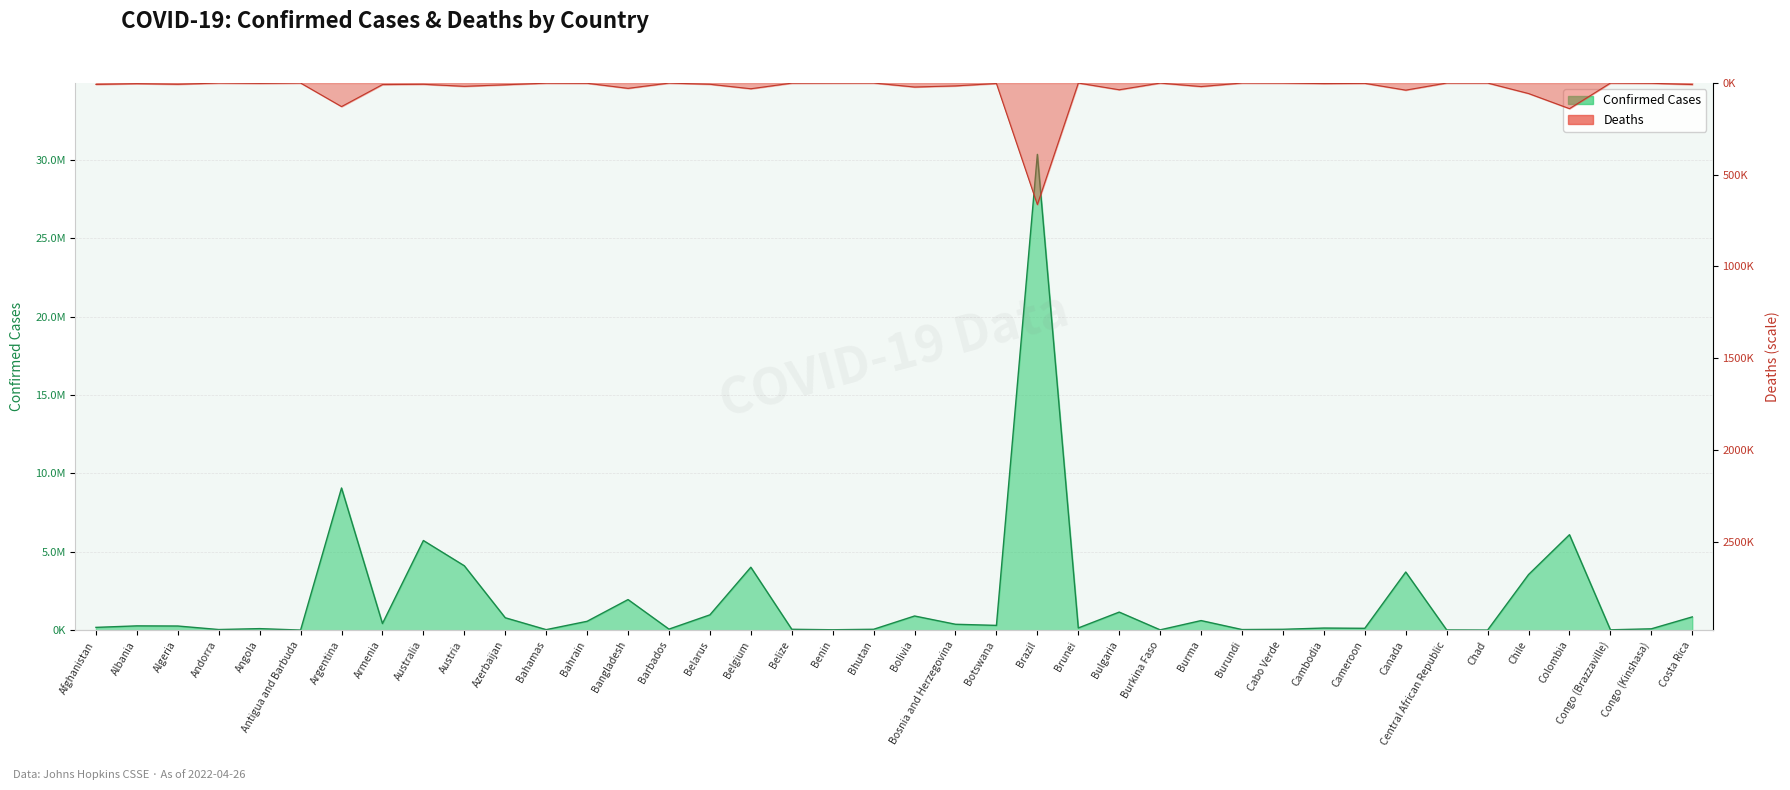

Is it true that Deaths equals -1927 at Cameroon?

True